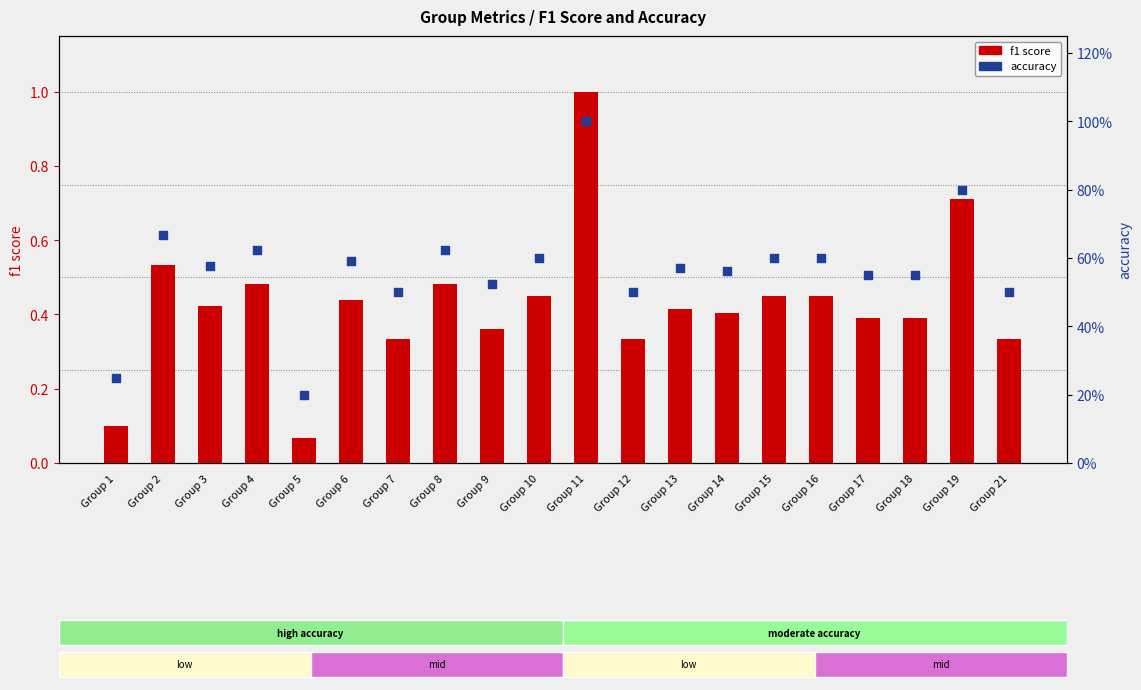

Which series has the widest spread of Y values?

f1 score